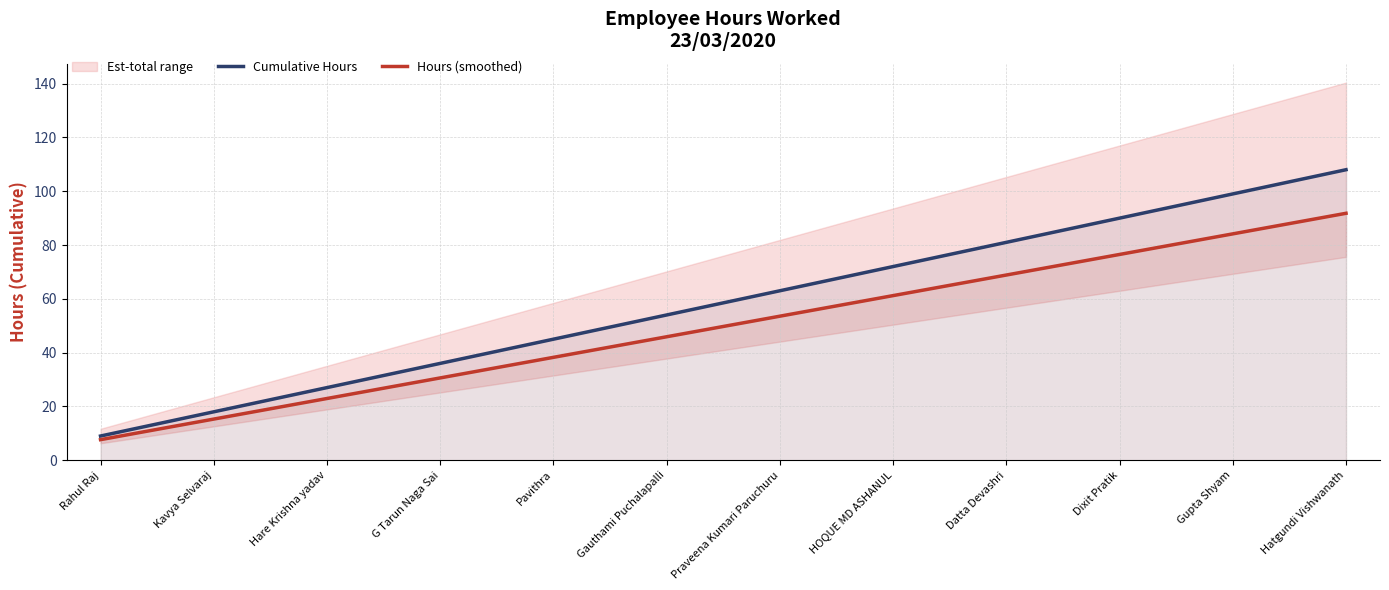

How many lines are shown in the chart?

2